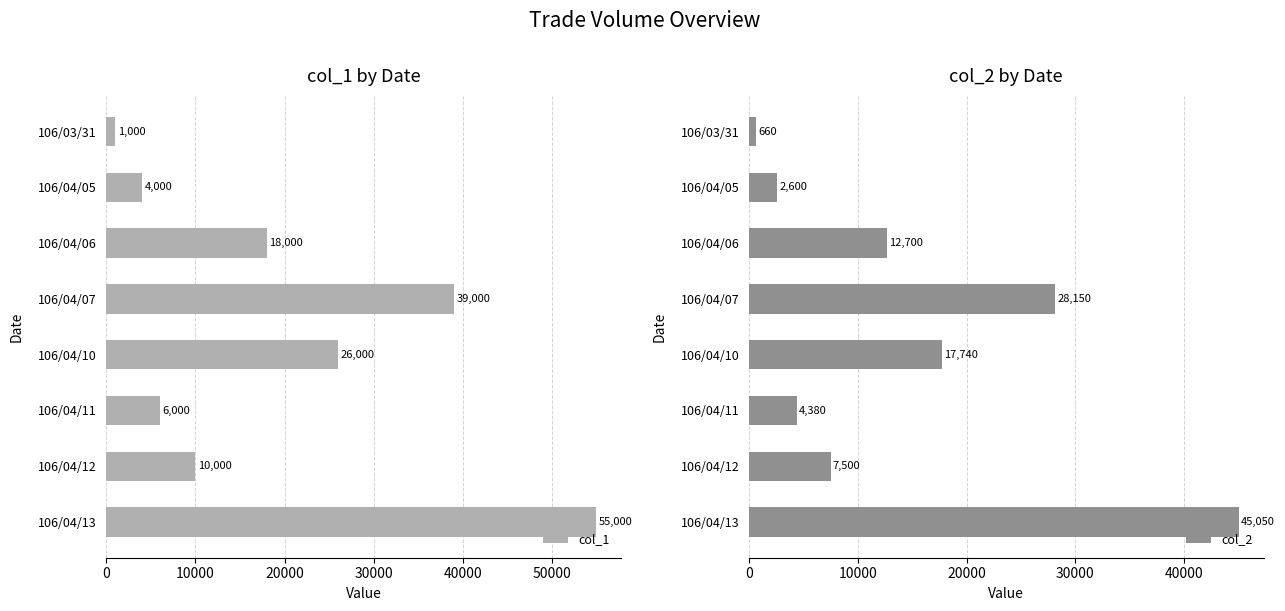

Which series has the widest spread of values?

col_1